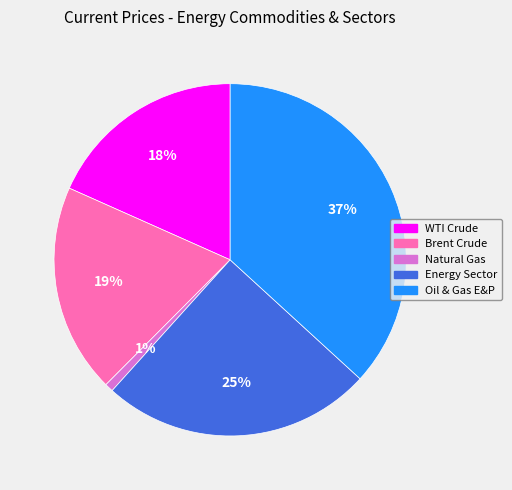

Is there any slice that represents more than half of the pie?

No